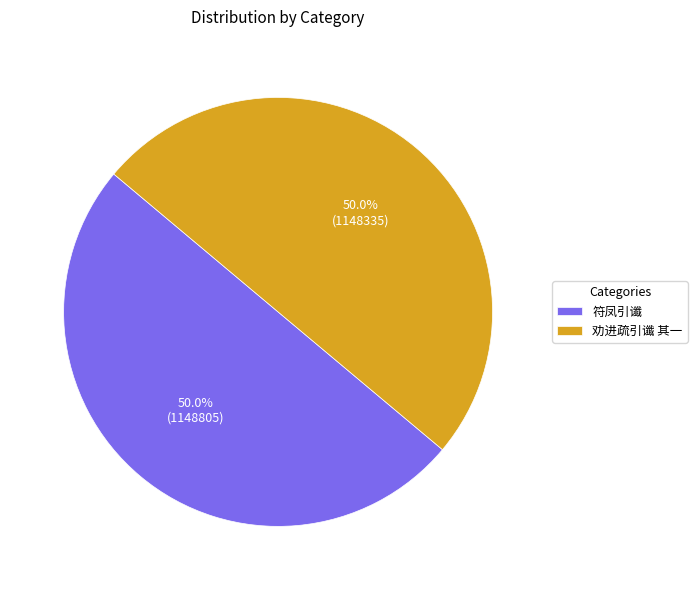

How many slices are in this pie chart?

2